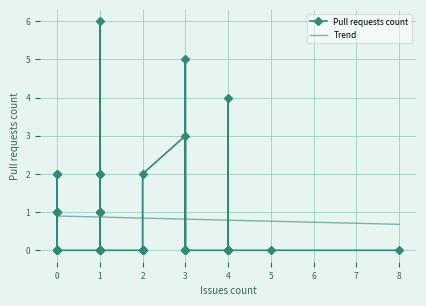

Reading left to right, what are all the values shown in this chart?

0	1	0	1	0	2	0	0	2	1	0	0	6	1	1	0	0	0	1	2	2	0	0	0	0	0	0	2	3	0	0	5	0	0	0	4	0	0	0	0